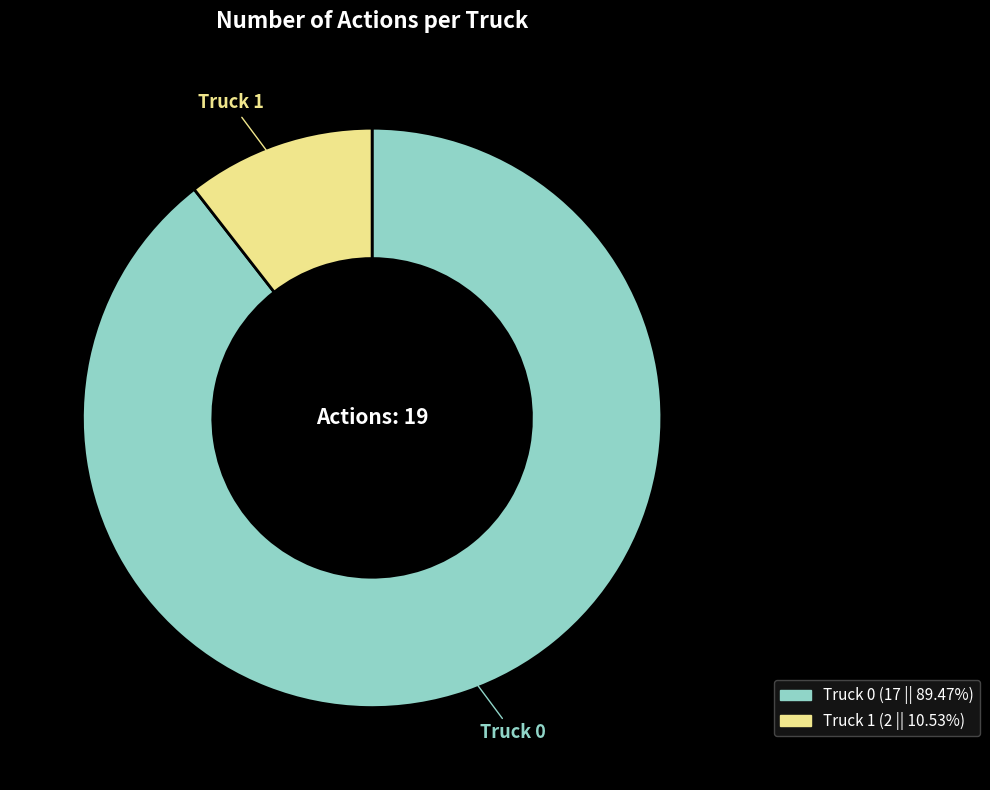

What is the smallest slice in the pie chart?

Truck 1